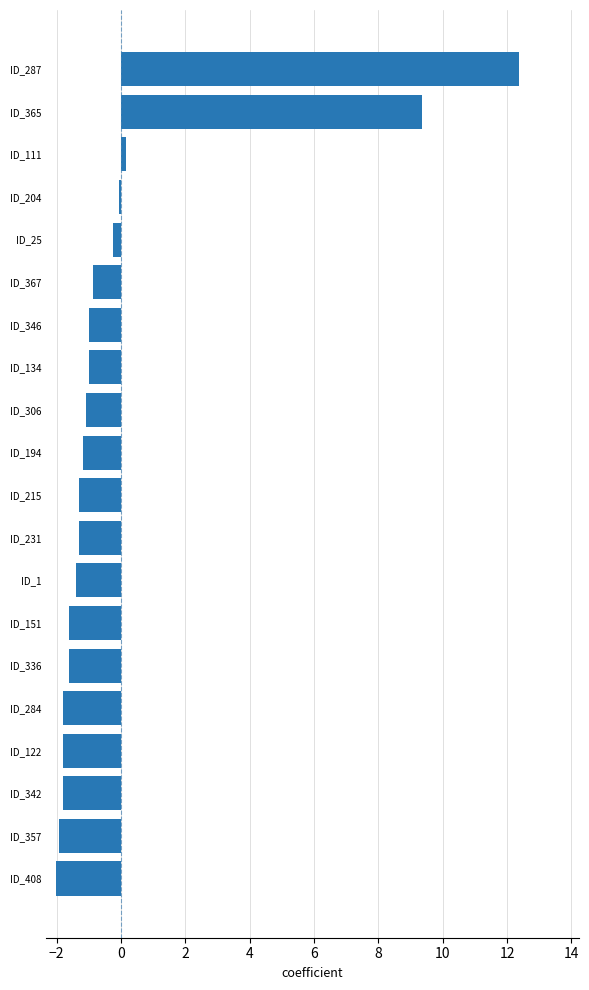

The value at ID_134 is -1.7. True or false?

False